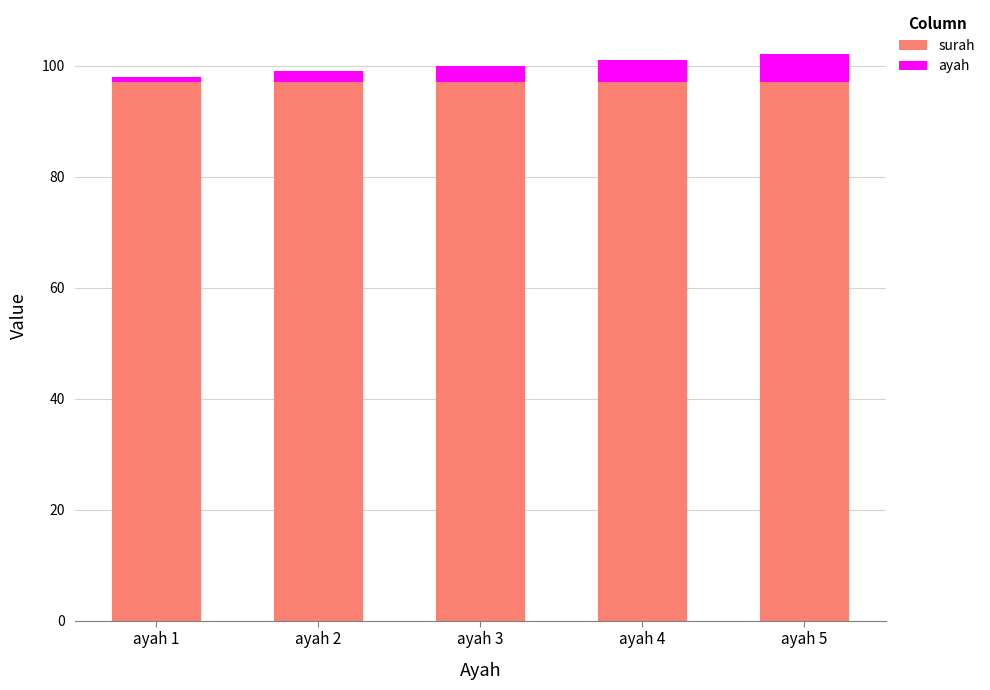

What is the highest value of the surah series?

97